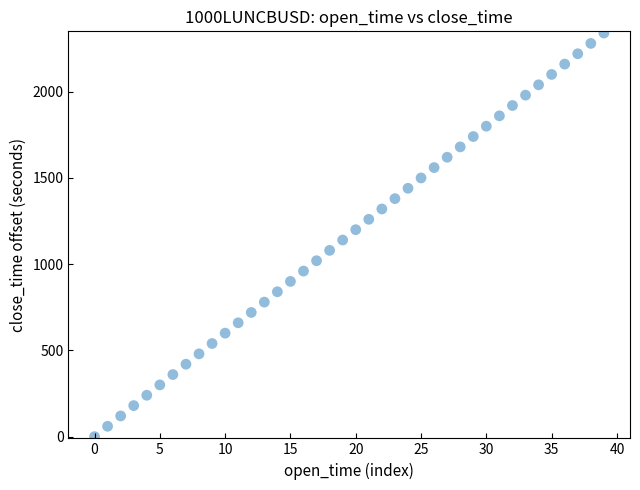

What is the range of Y values (max minus min)?

2340